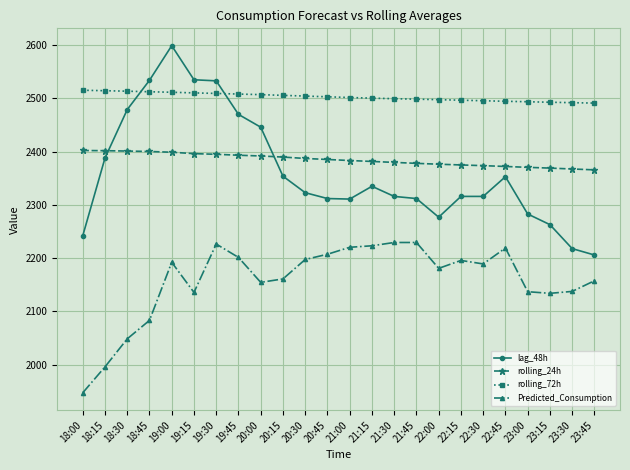

At how many categories does at least one series exceed 2284?

24